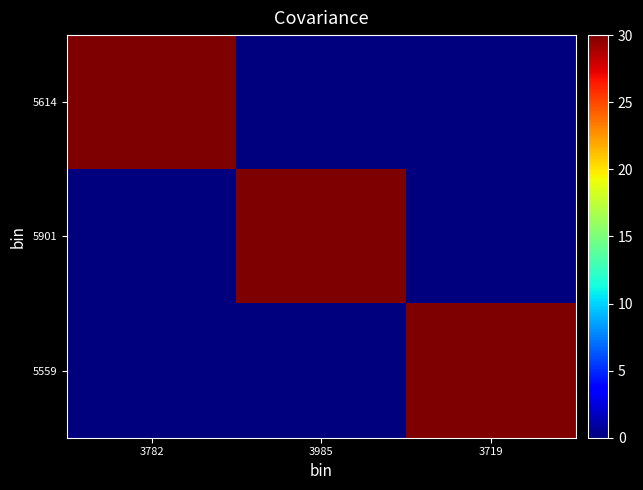

Which series has the largest range (max minus min)?

5614